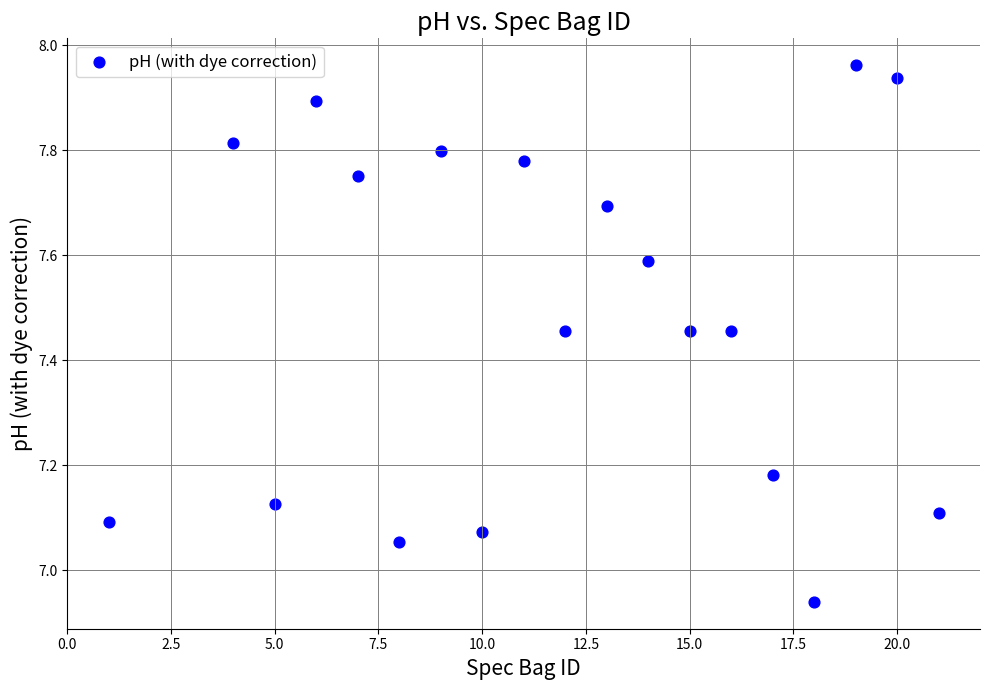

What is the range of X values (max minus min)?

20.0